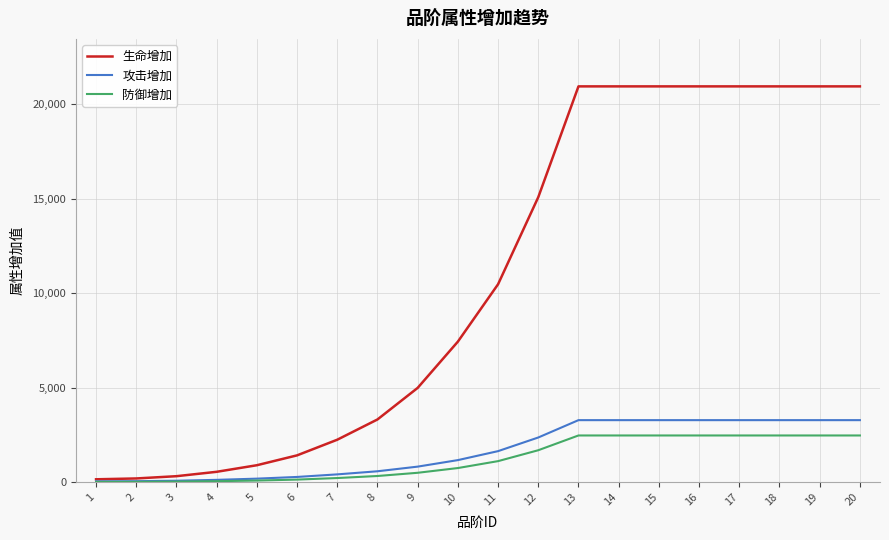

At how many categories does at least one series exceed 13830?

9